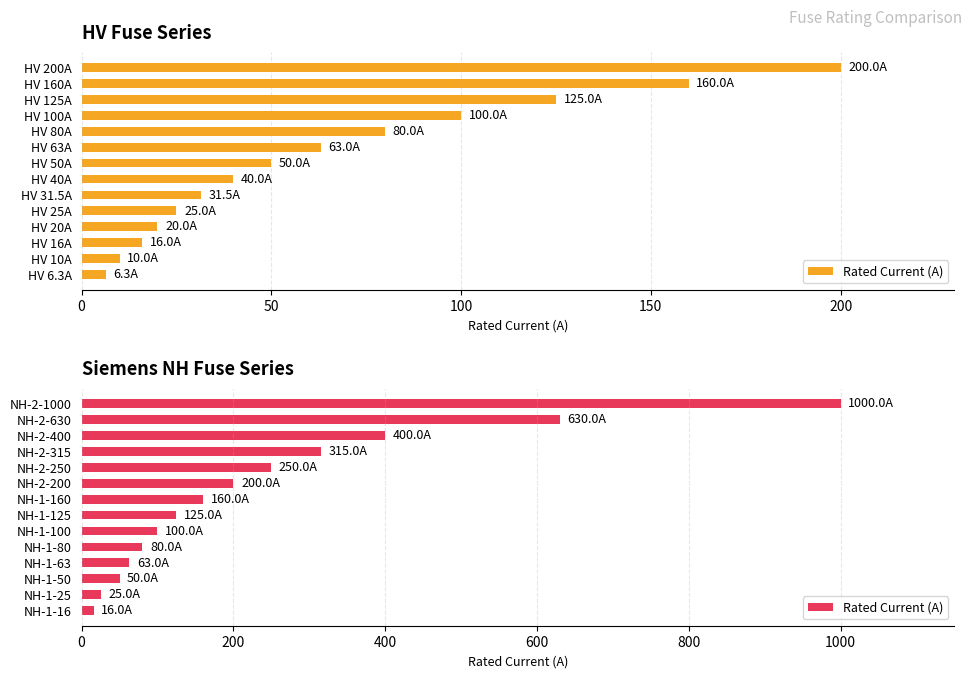

Approximately how many times larger is the value at NH-2-400 compared to NH-1-80?

5.0